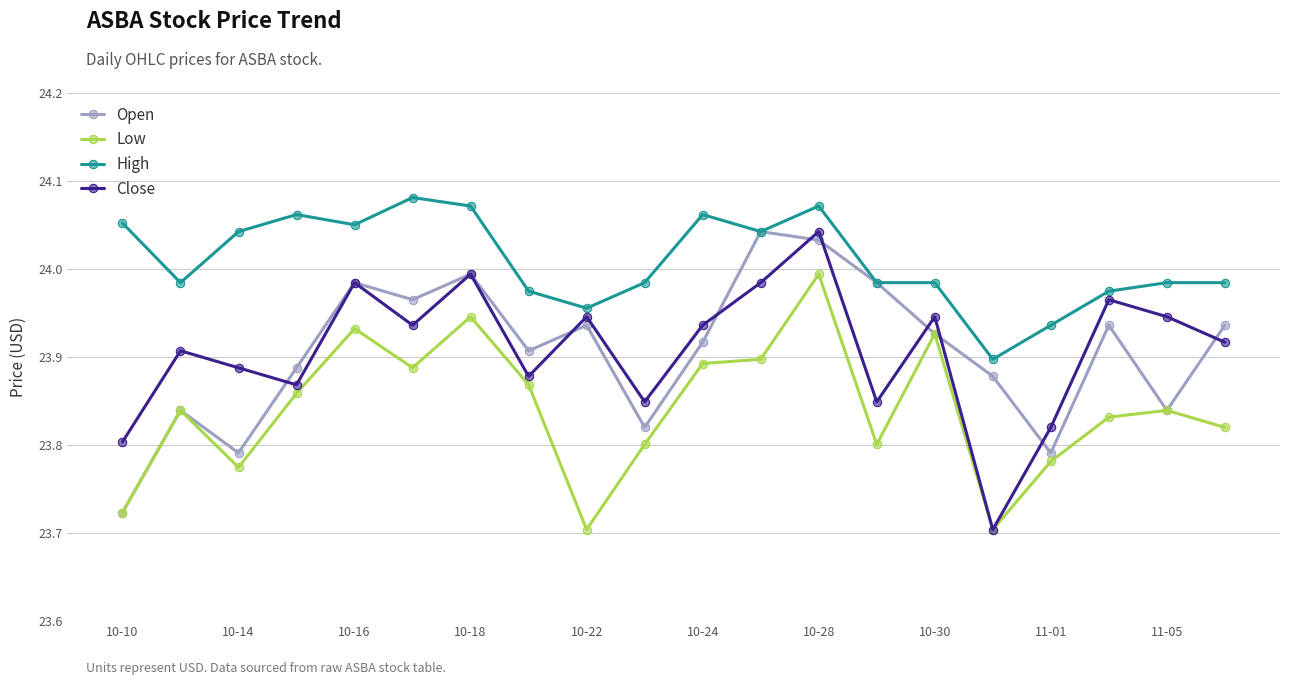

What is the difference between the second highest and second lowest values in the Open series?

0.2